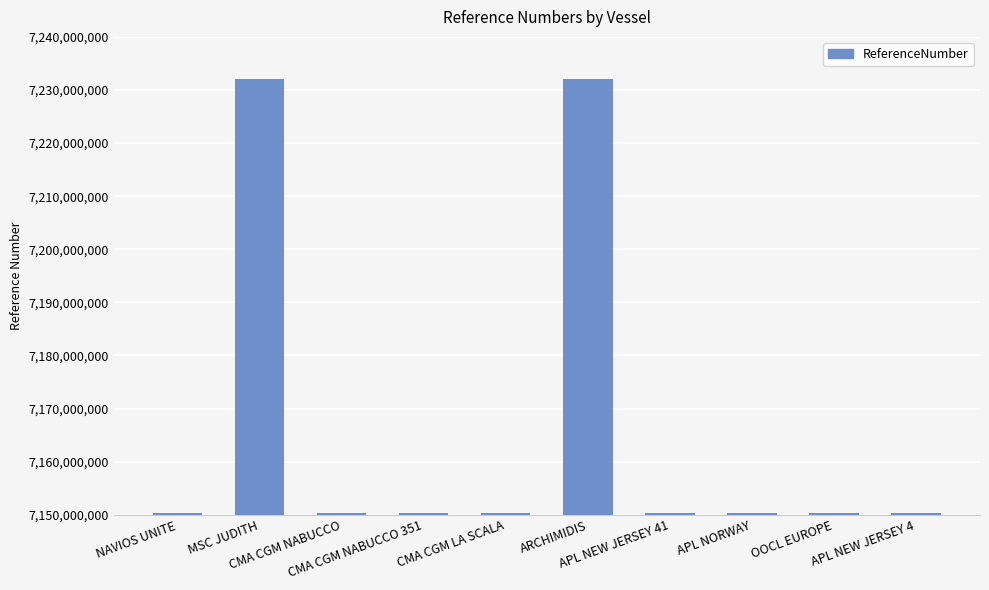

What is the sum of all values?

71667212845